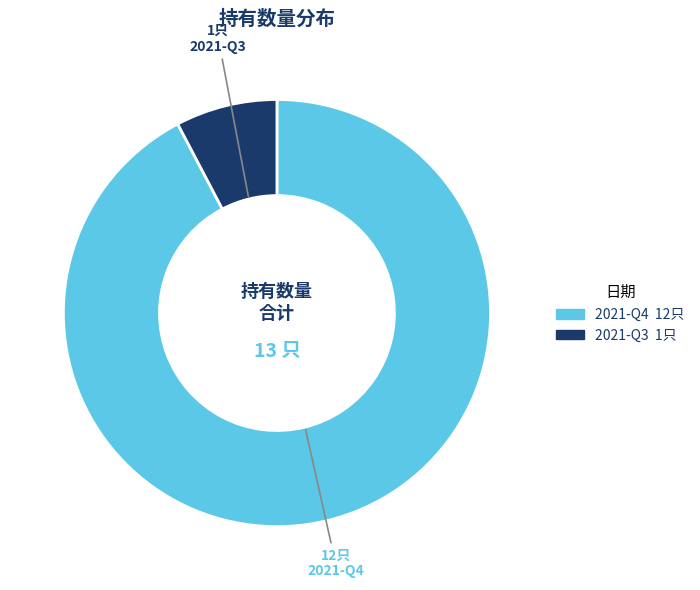

Rank the categories by value from lowest to highest.

2021-Q3, 2021-Q4